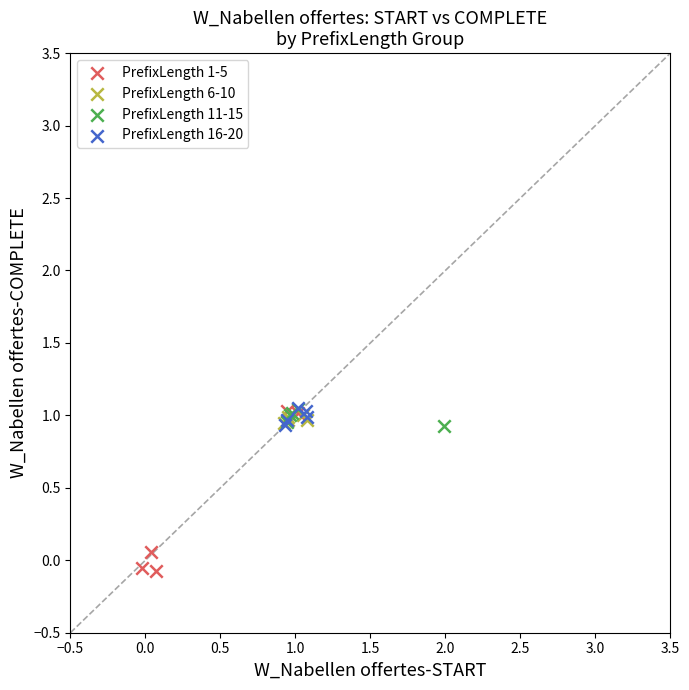

Which series reaches the minimum Y coordinate?

PrefixLength 1-5